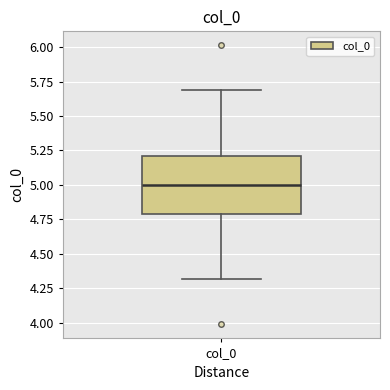

Read this box plot against the y-axis: the position of the median line, the range covered by the box, and the ends of both whiskers. The values are not printed on the chart, so give them approximately, as read against the axis.

median 5.0, box 4.8 to 5.2, whiskers 4.3 to 5.7